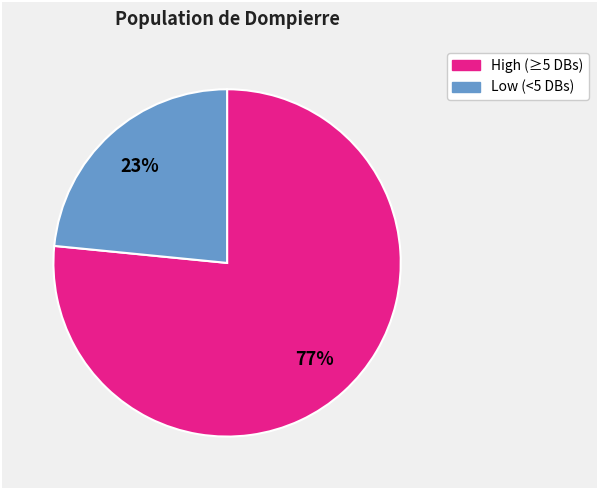

To the nearest percent, what is the average slice percentage?

50%